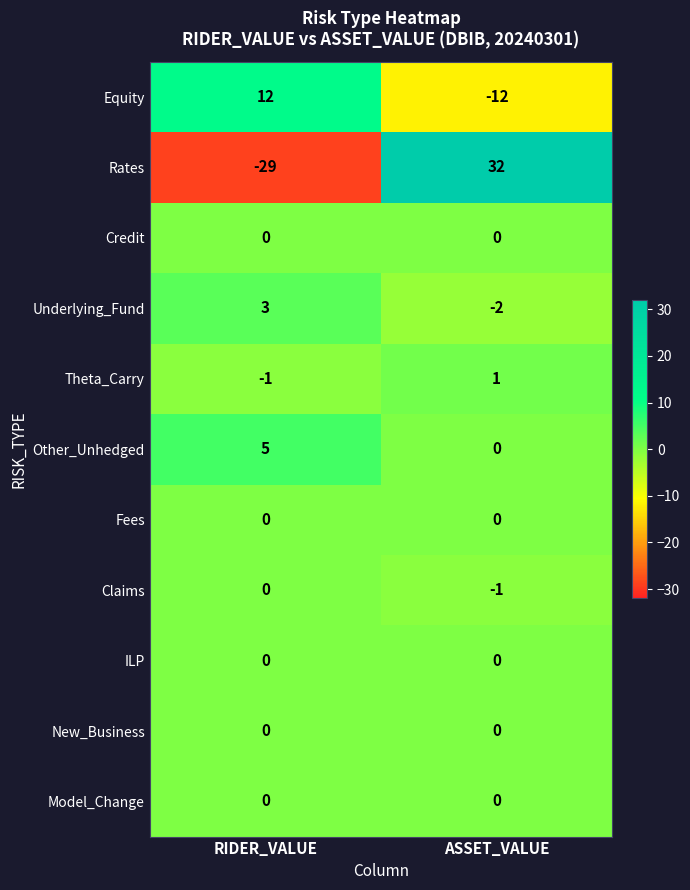

Between RIDER_VALUE and ASSET_VALUE, which series saw the biggest shift?

Rates